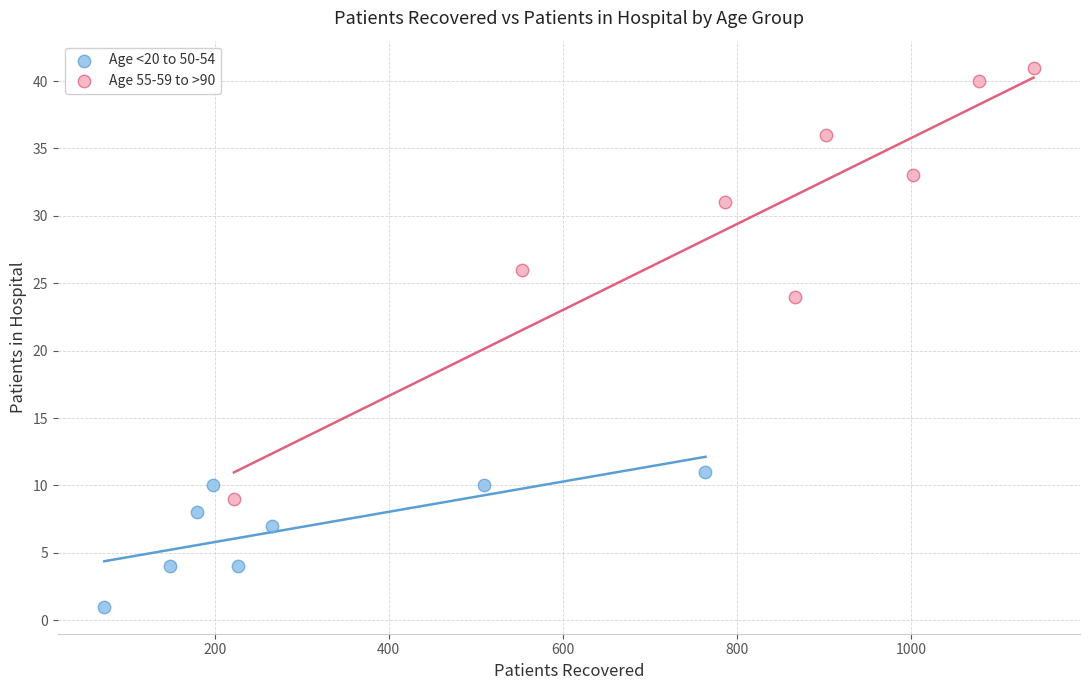

Which series reaches the maximum Y coordinate?

Age 55-59 to >90